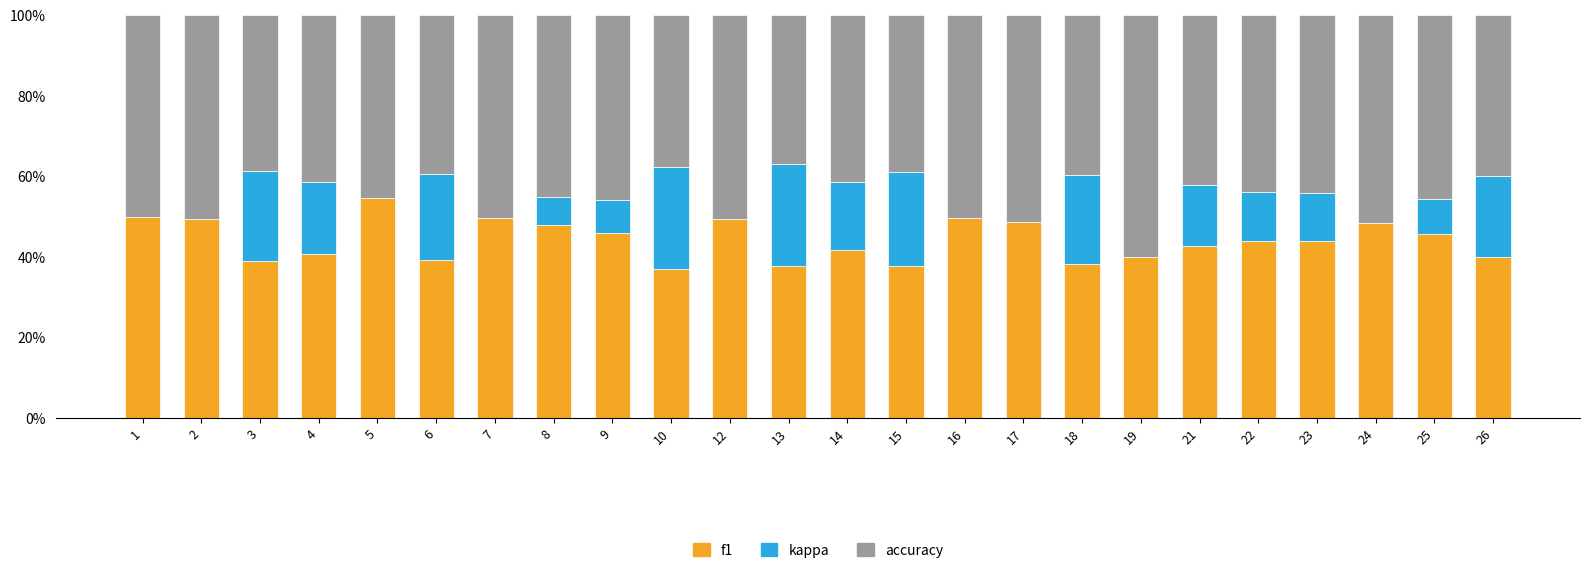

What is the total value across all series at 1?

100.0